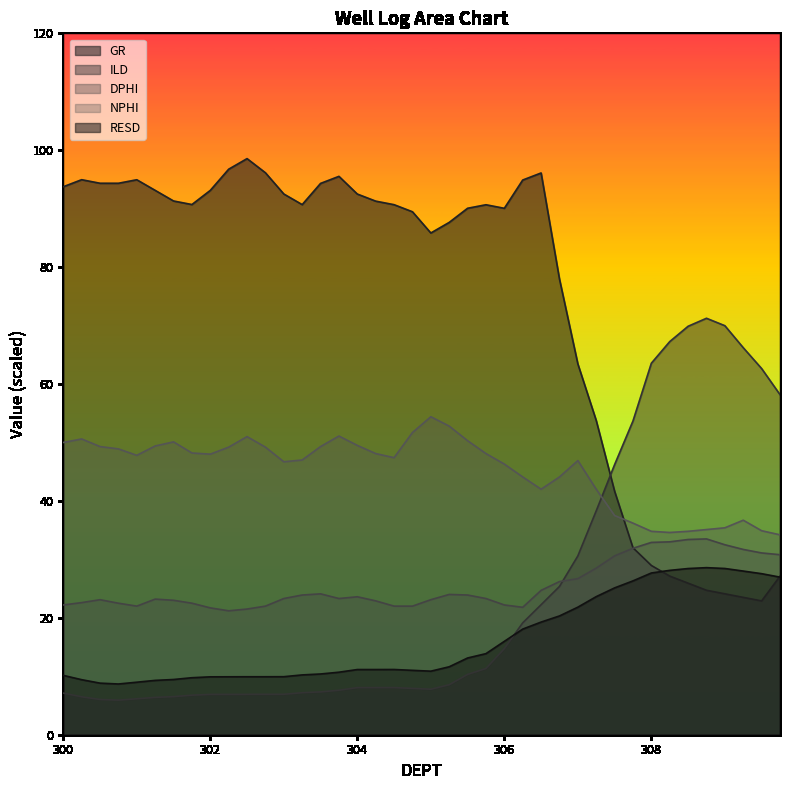

Between 306.0 and 307.75, which is larger?

306.0